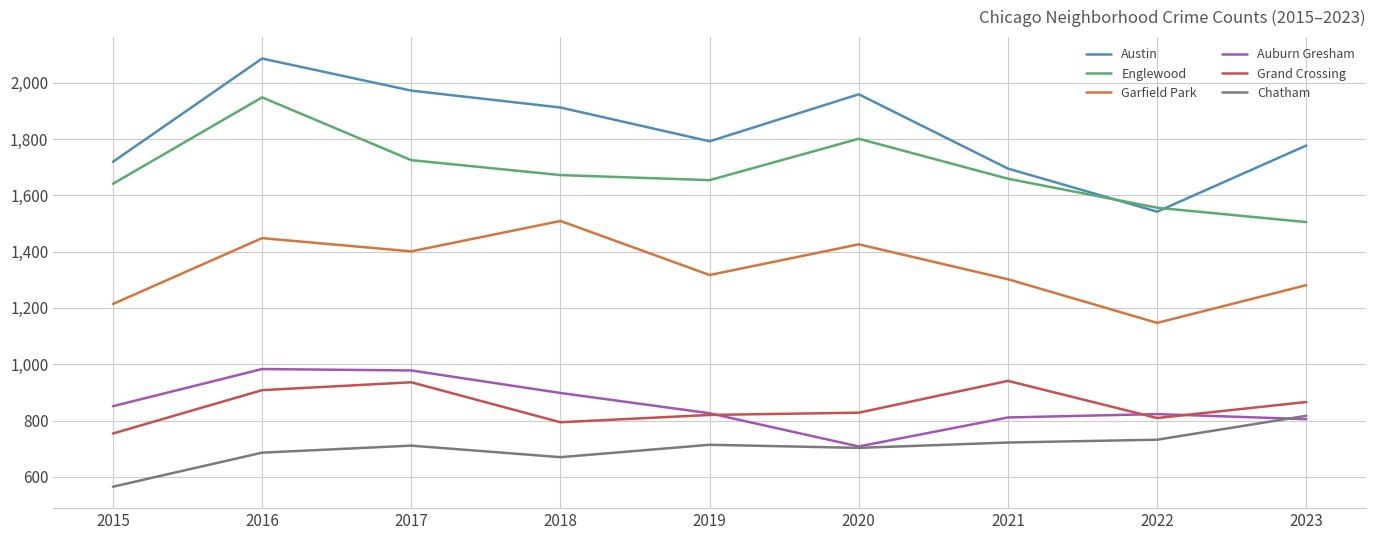

The value of Englewood at 2023 is 1505. True or false?

True